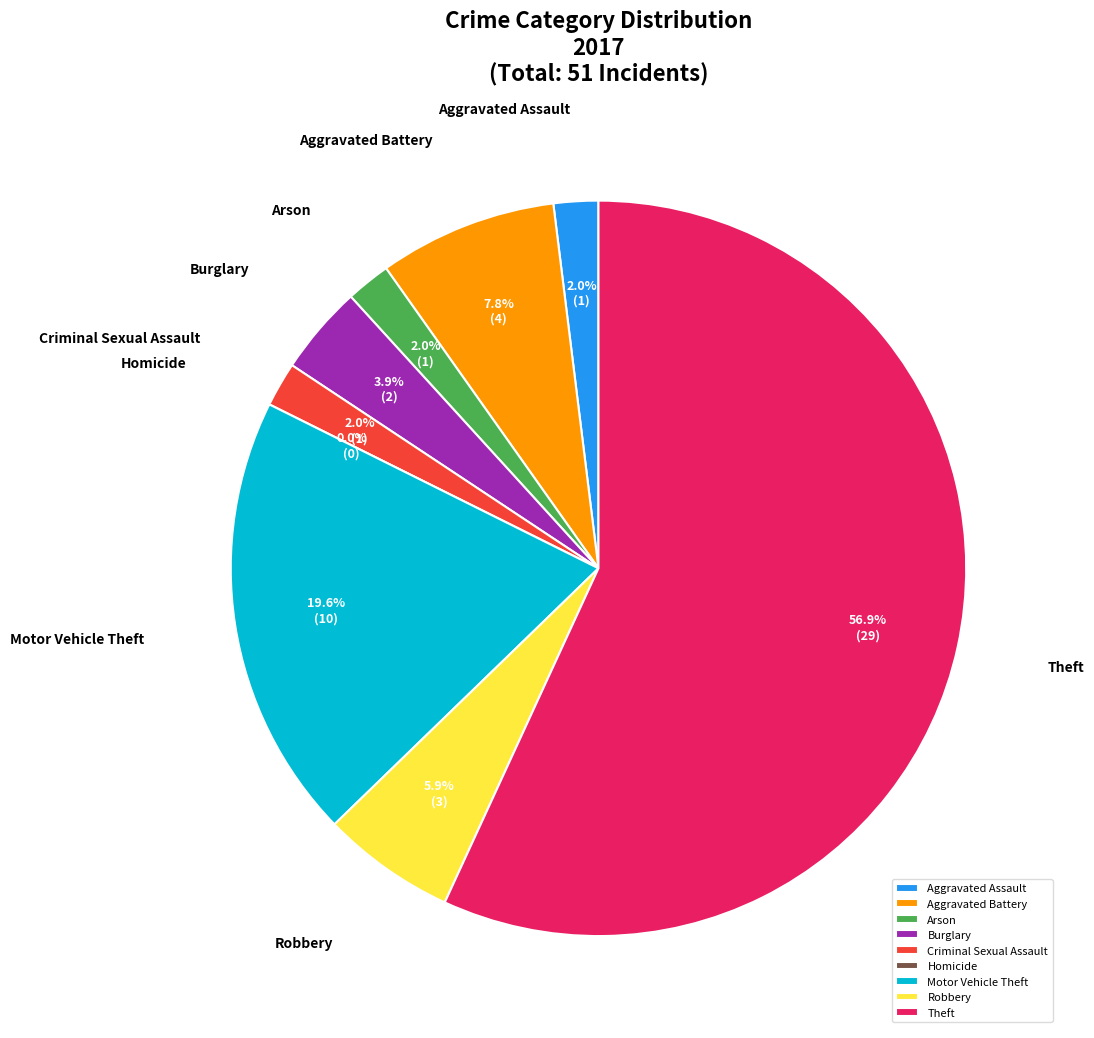

Count the number of slices in the pie.

9